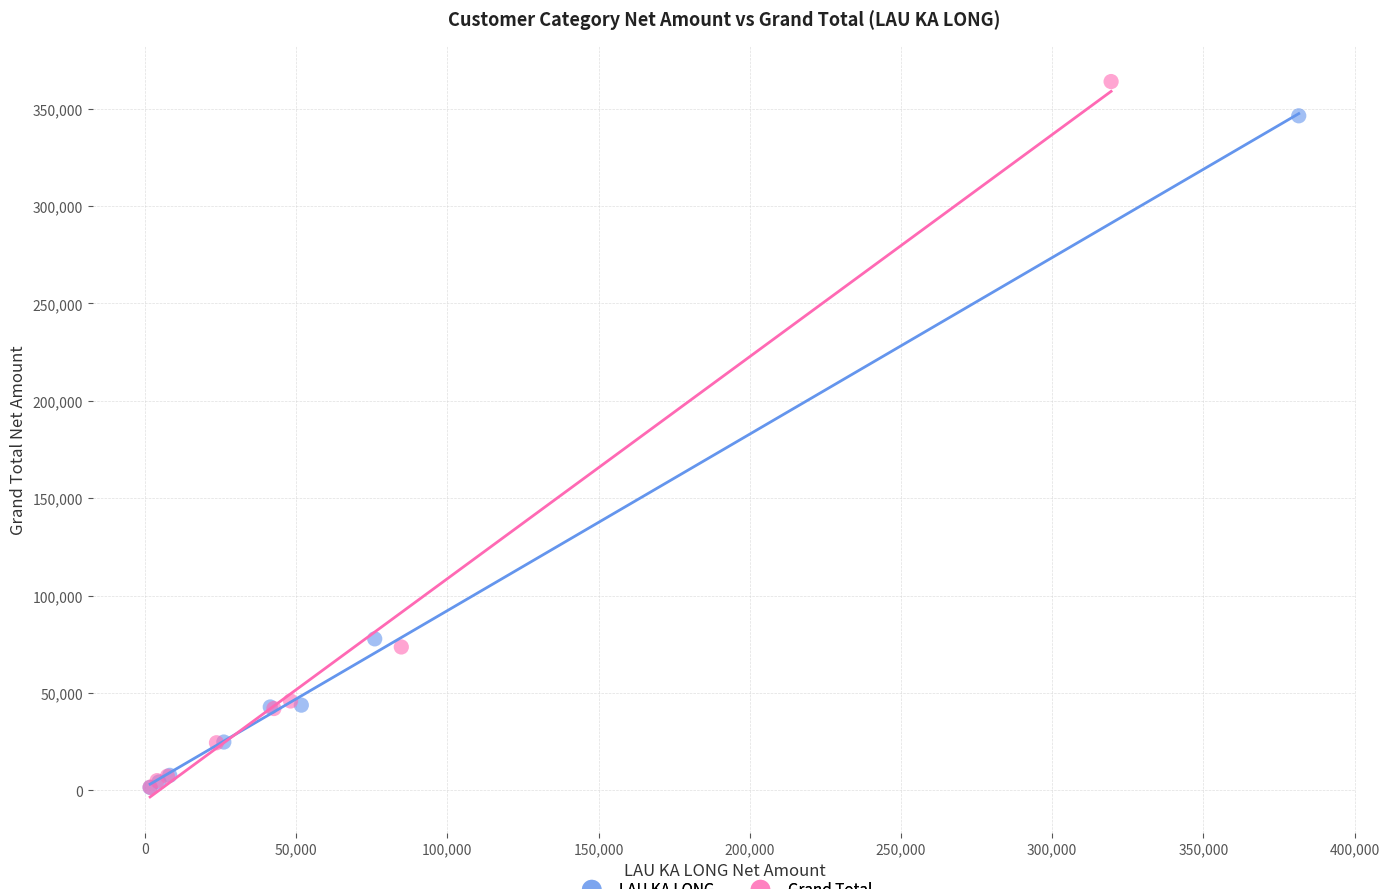

Which series has the widest spread of Y values?

Grand Total